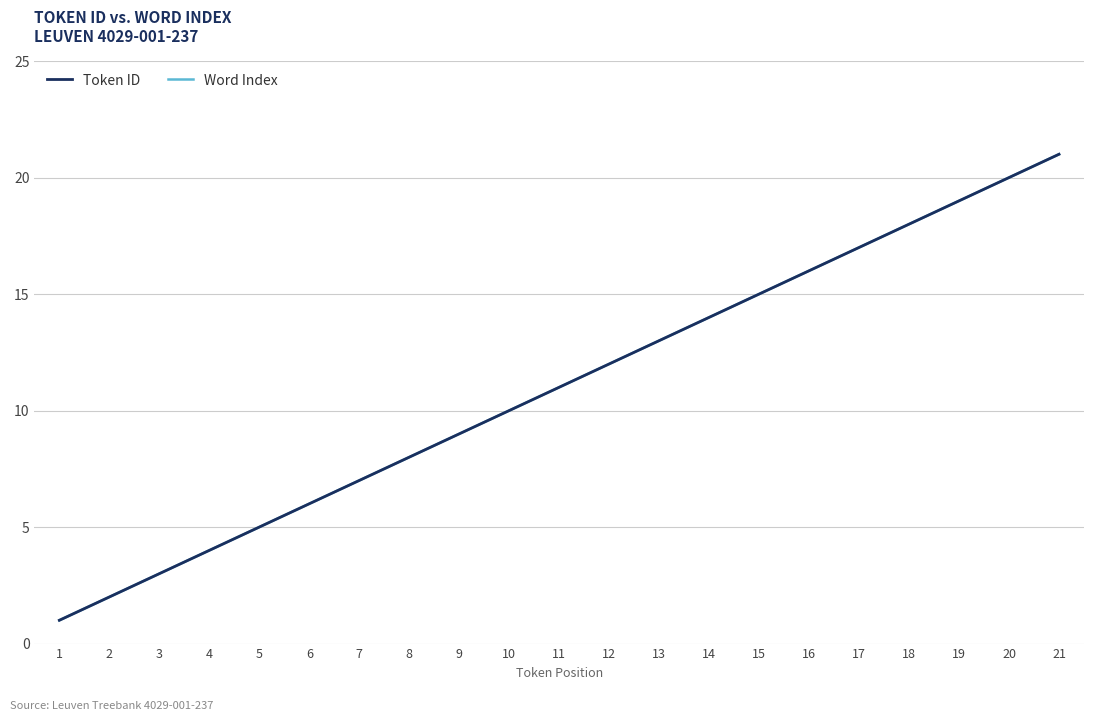

Does the chart have visible grid lines?

Yes